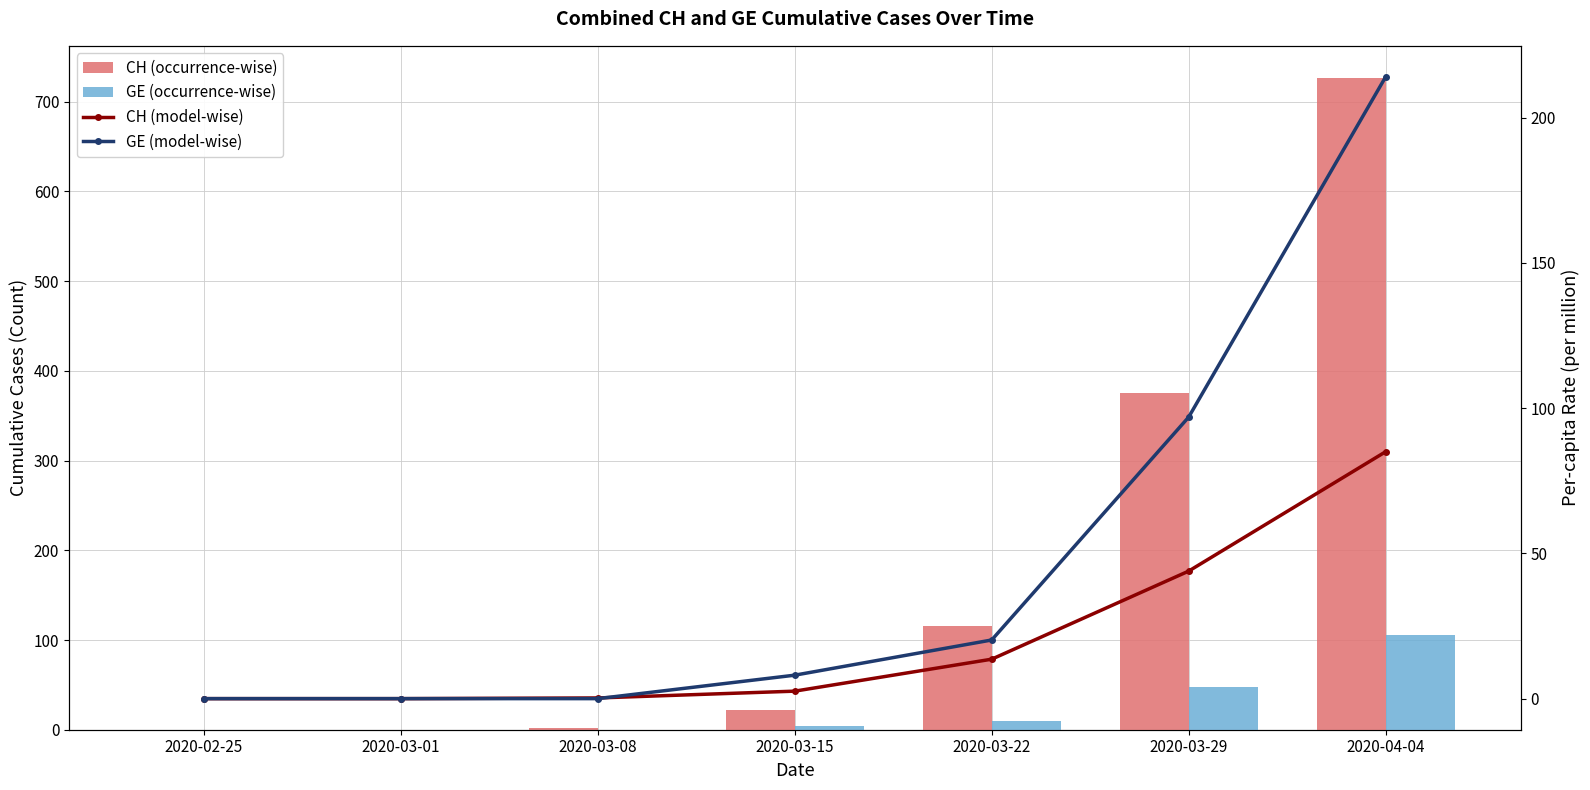

What is the value of the GE (occurrence-wise) bar at the 4th from the left?

4.0